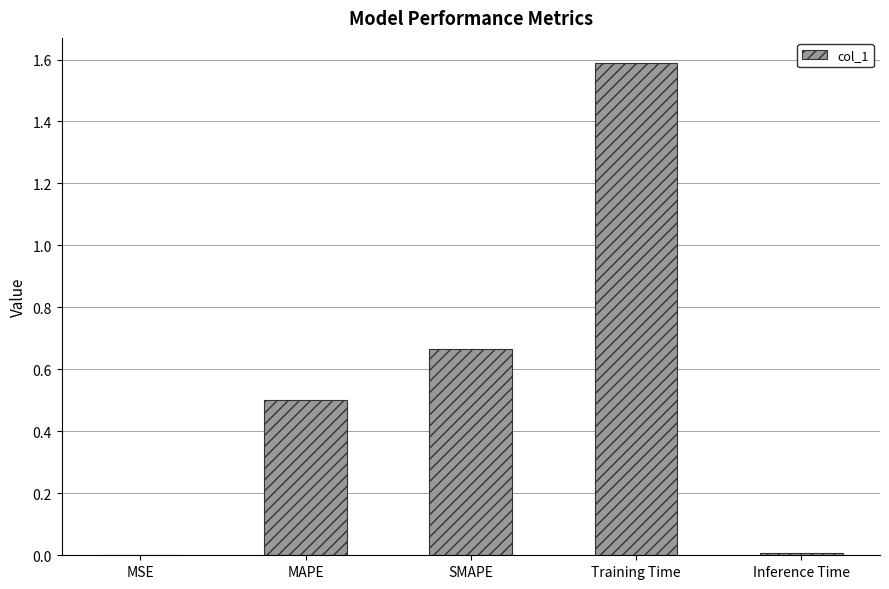

Are the bars grouped side by side (vs. stacked)?

No